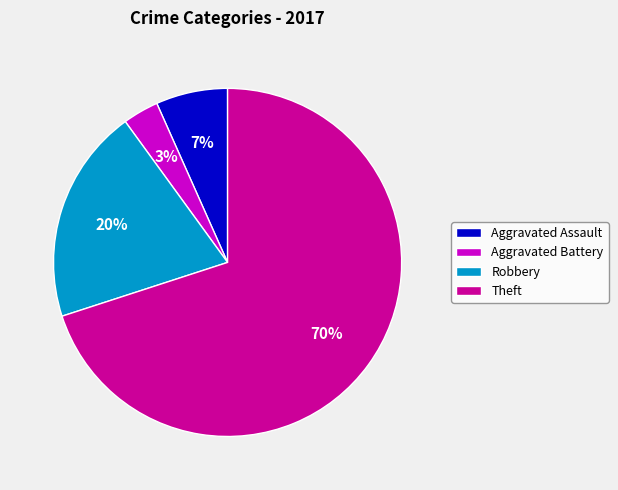

How many segments does this pie chart have?

4